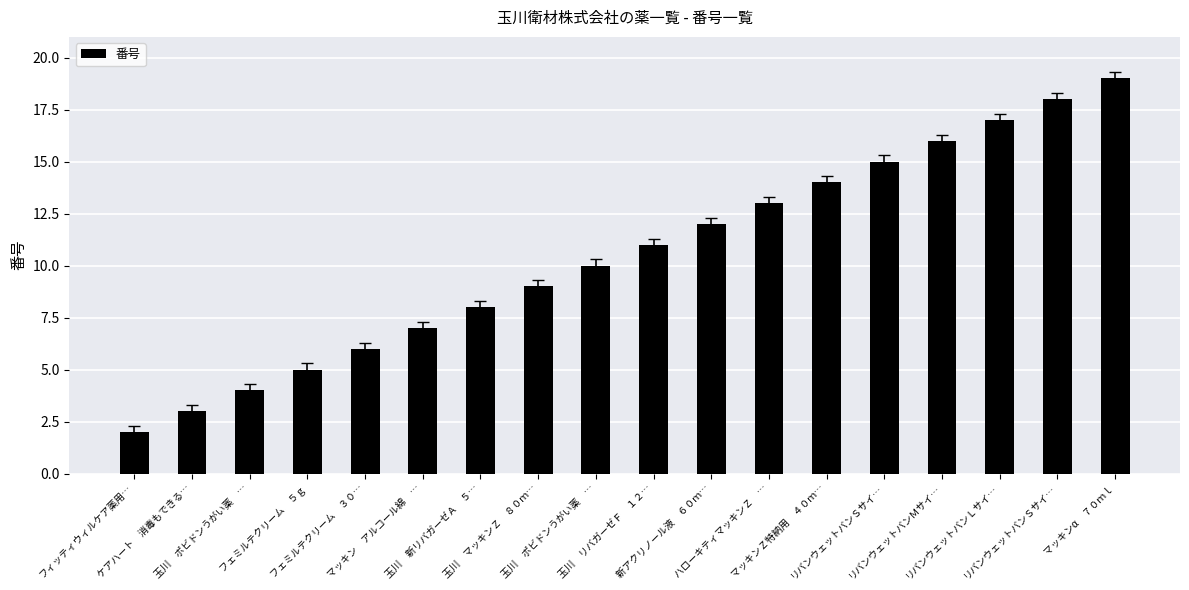

How many categories are shown in the chart?

18